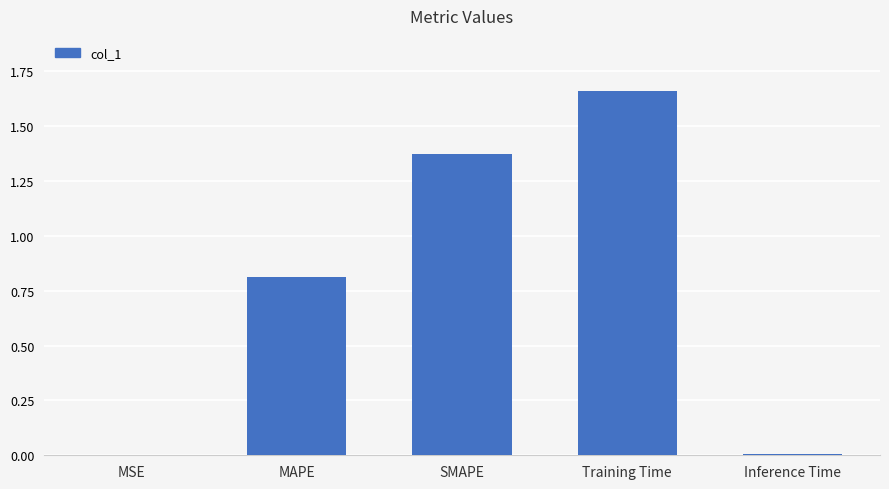

What is the sum of all values?

3.9